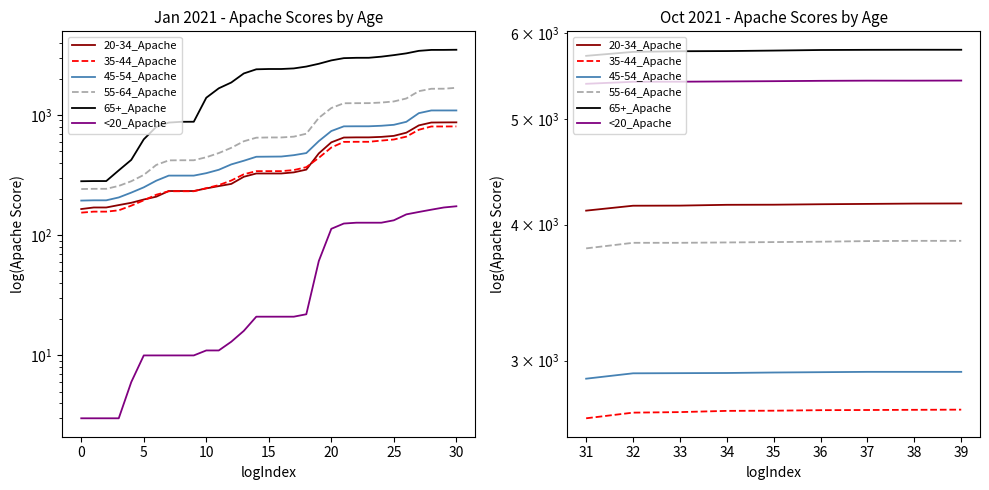

Which series has the widest spread of values?

65+_Apache